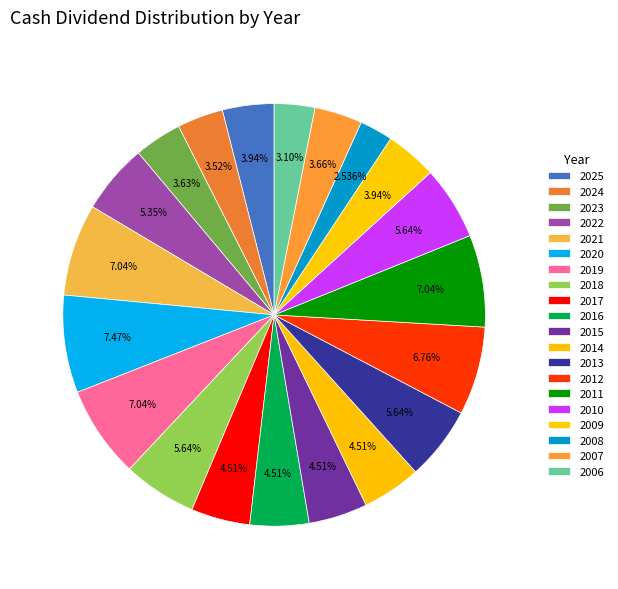

How many segments does this pie chart have?

20